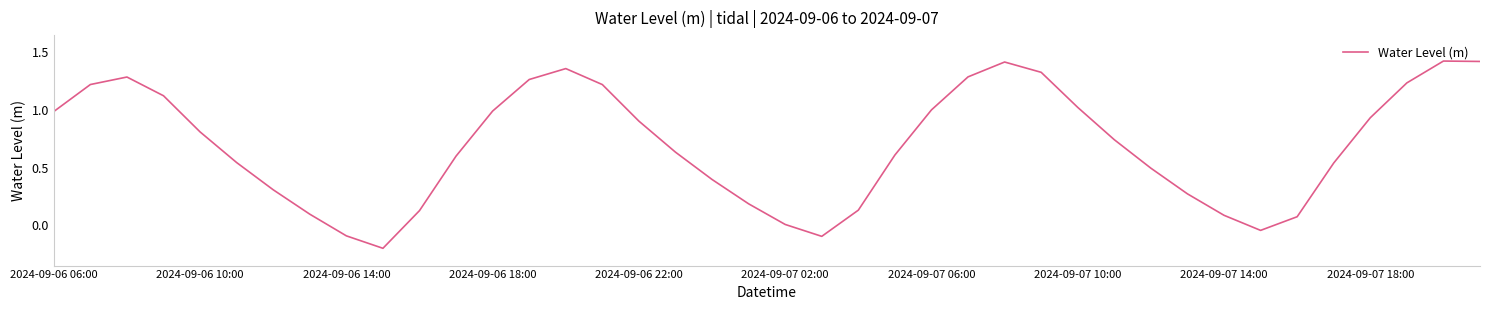

What is the difference between the maximum and minimum values?

1.6